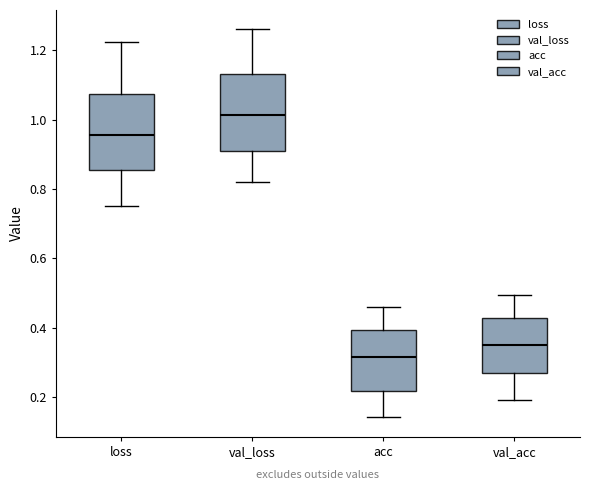

Which box has the highest median line?

val_loss